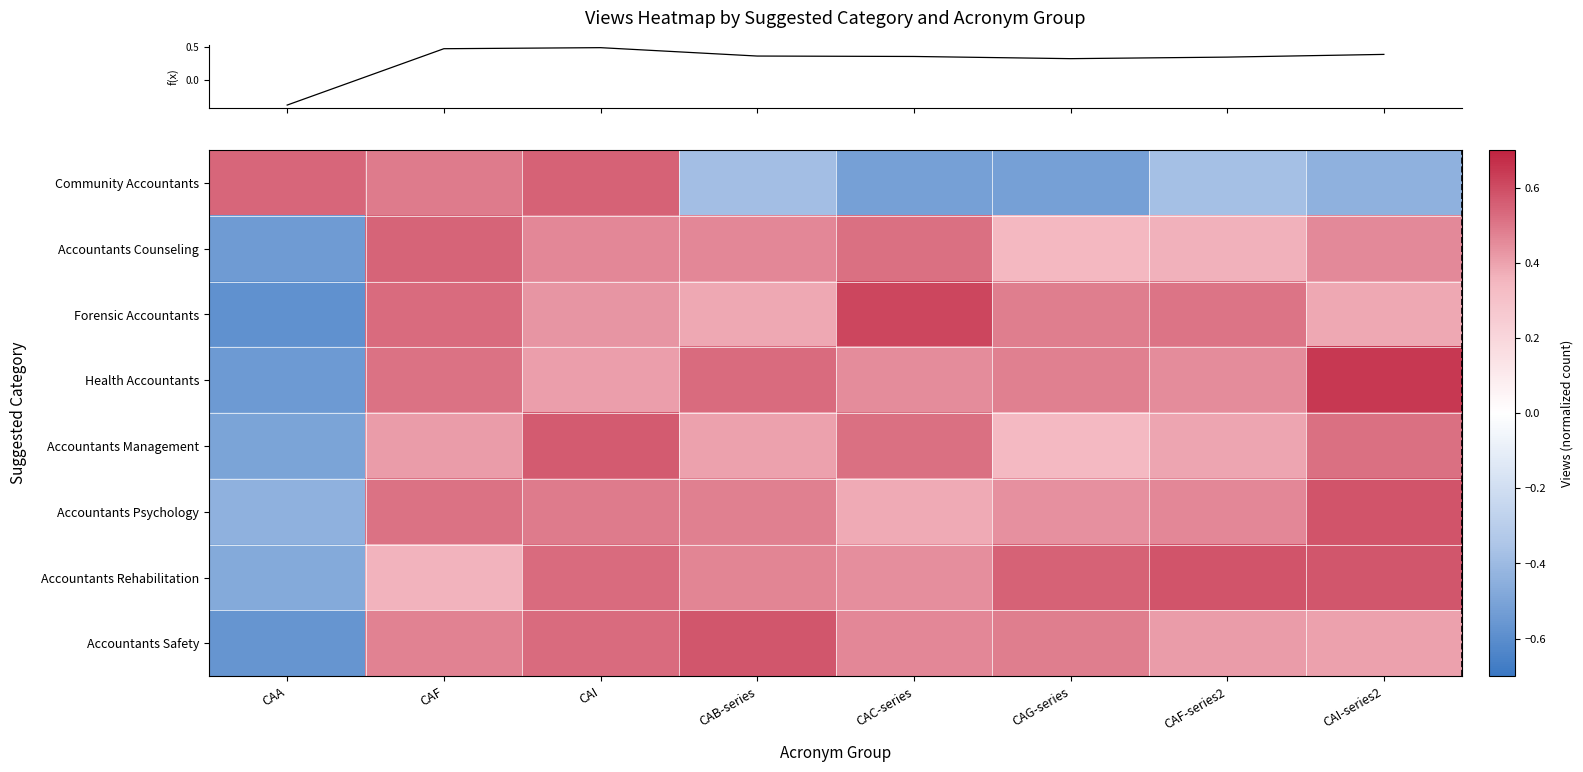

At how many categories does at least one series exceed 0?

8